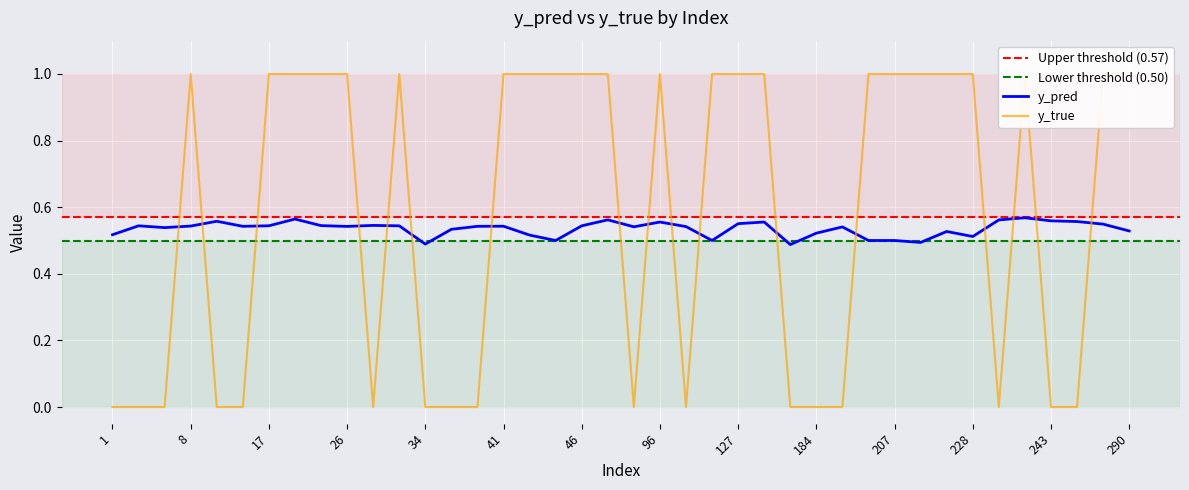

True or false: y_true and y_pred cross at least once.

True